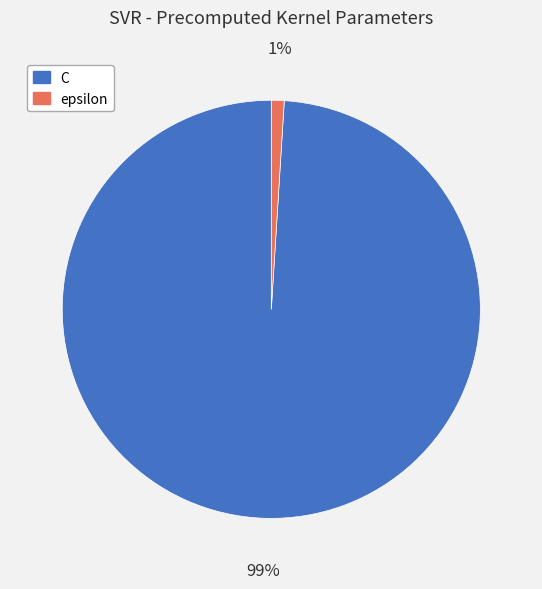

Which category has the biggest portion of the pie?

C